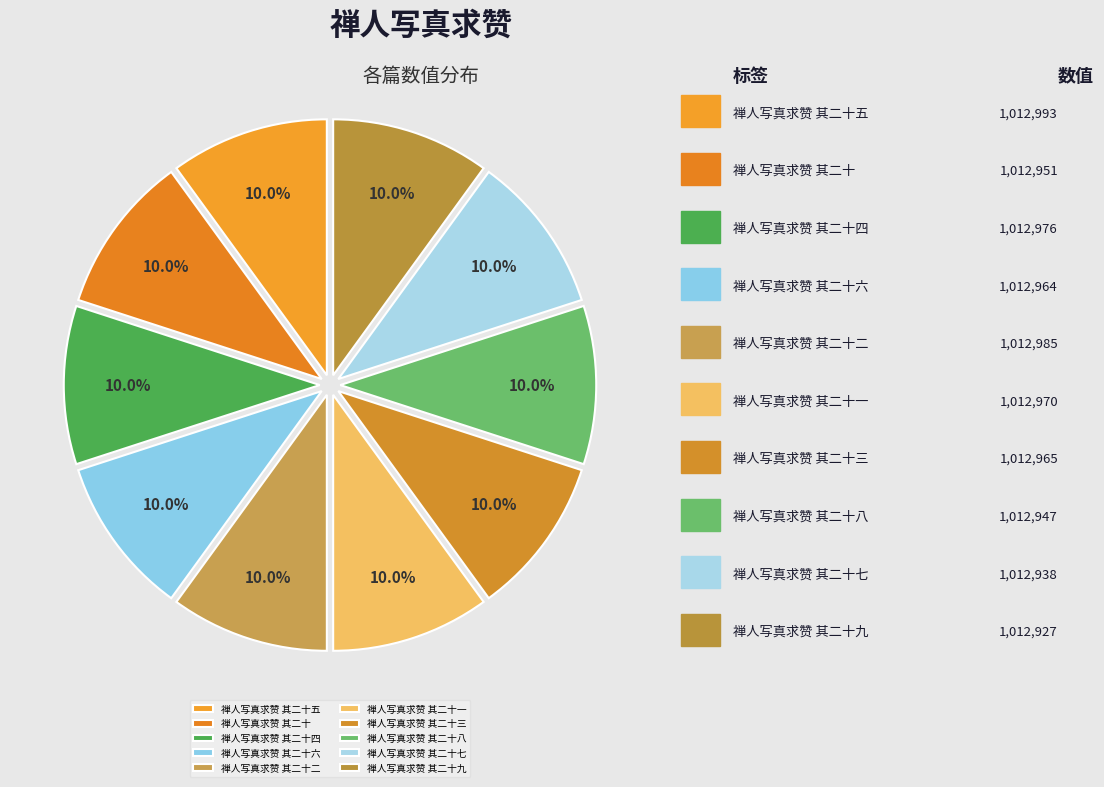

Is it true that 禅人写真求赞 其二十五 is 10% of the pie?

True